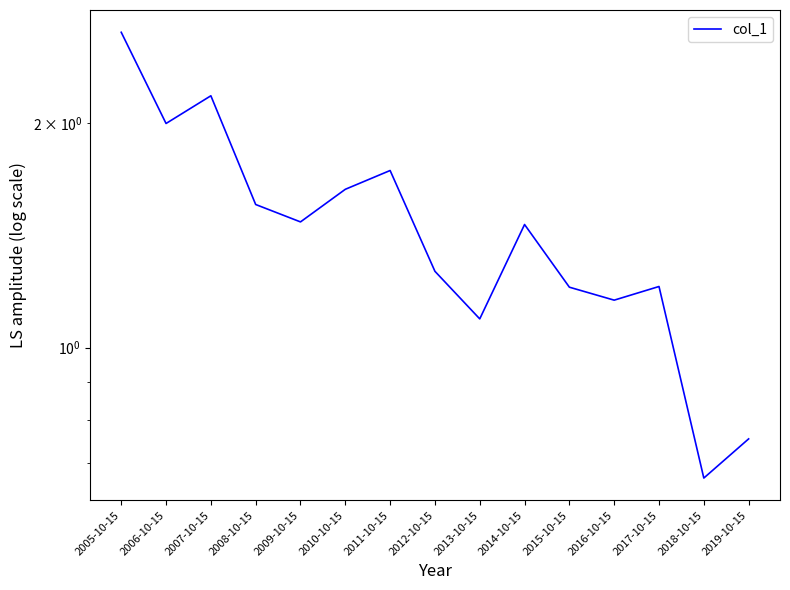

Does the chart display data point markers on the line(s)?

No